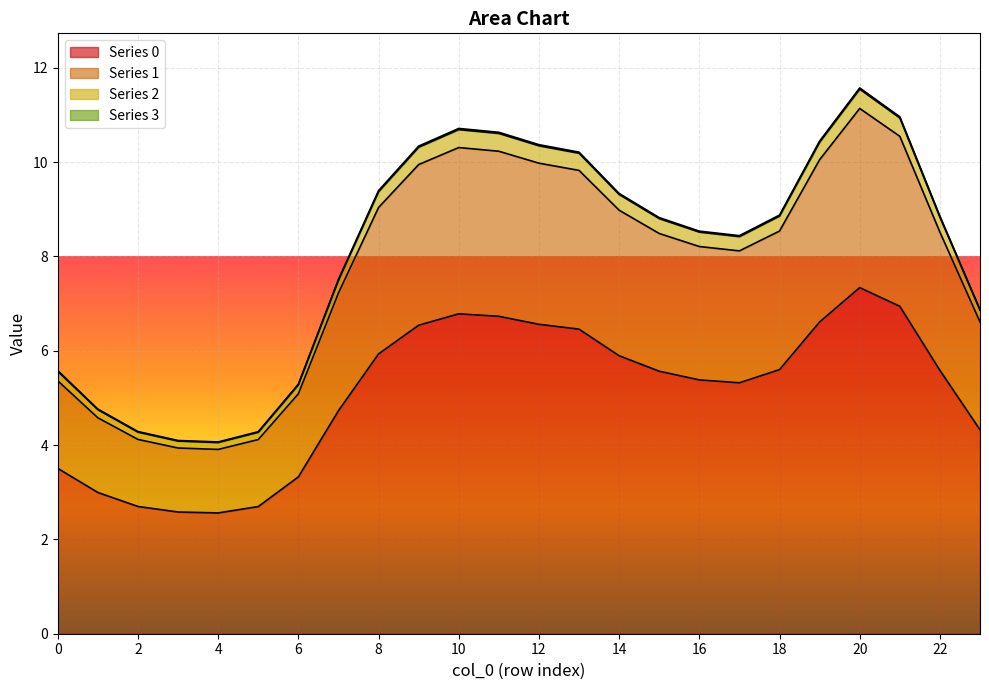

Is the value of 3 at 11 greater than the value of 1 at 14?

Yes